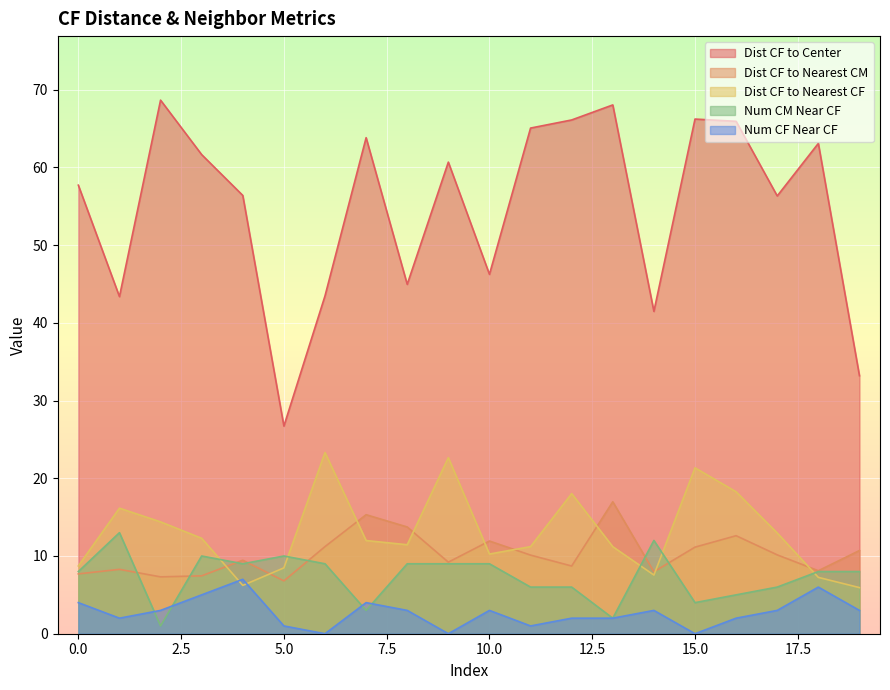

Which has a higher value, 4 or 8?

4